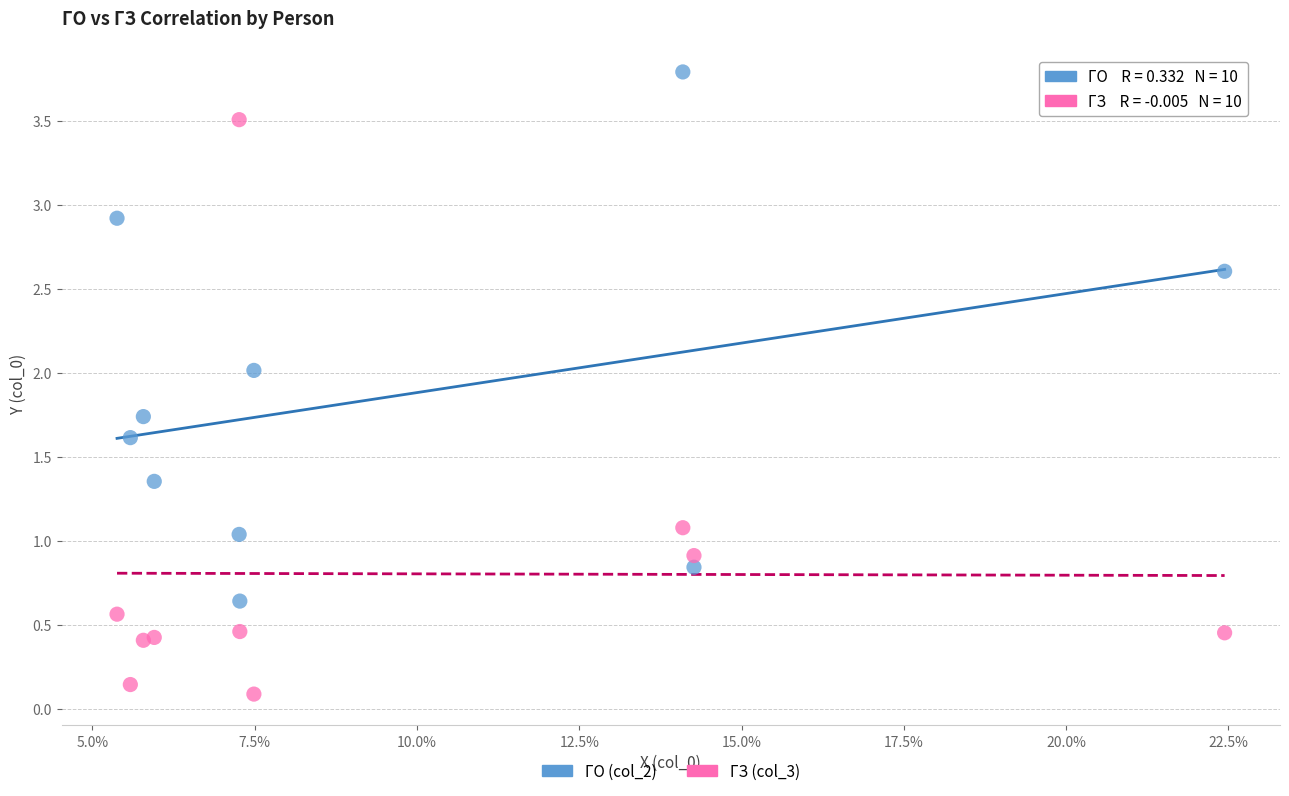

Which series has the widest spread of Y values?

ГЗ (col_3)